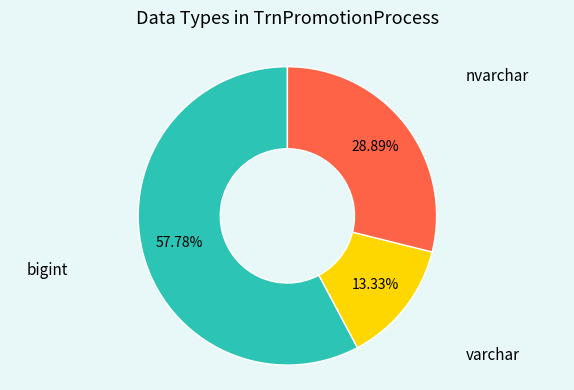

Is there a majority slice in this chart?

Yes